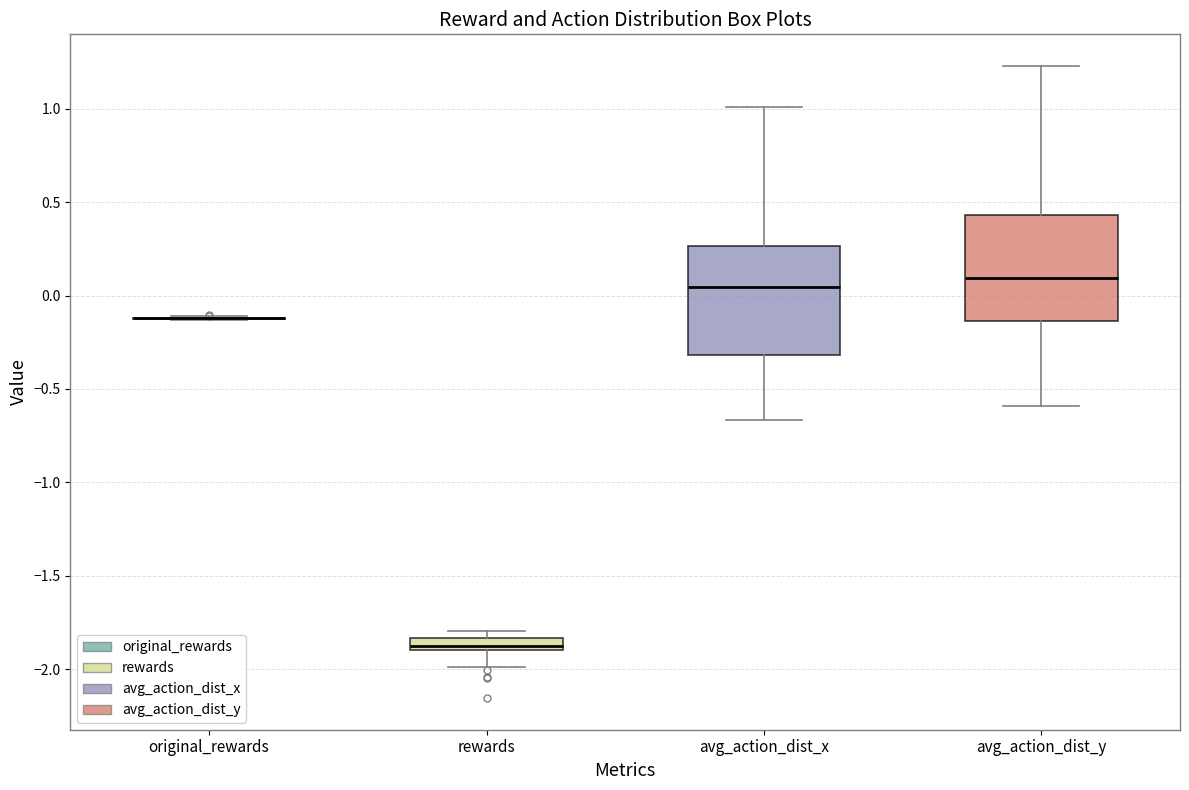

Where is the upper edge of the box for avg_action_dist_x on the y-axis? The values are not printed on the chart, so give them approximately, as read against the axis.

0.25